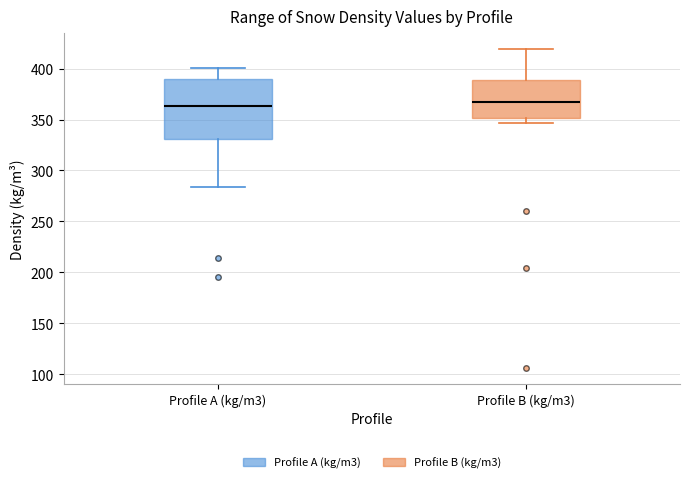

Comparing the boxes themselves (not the whiskers), which one is the tallest?

Profile A (kg/m3)